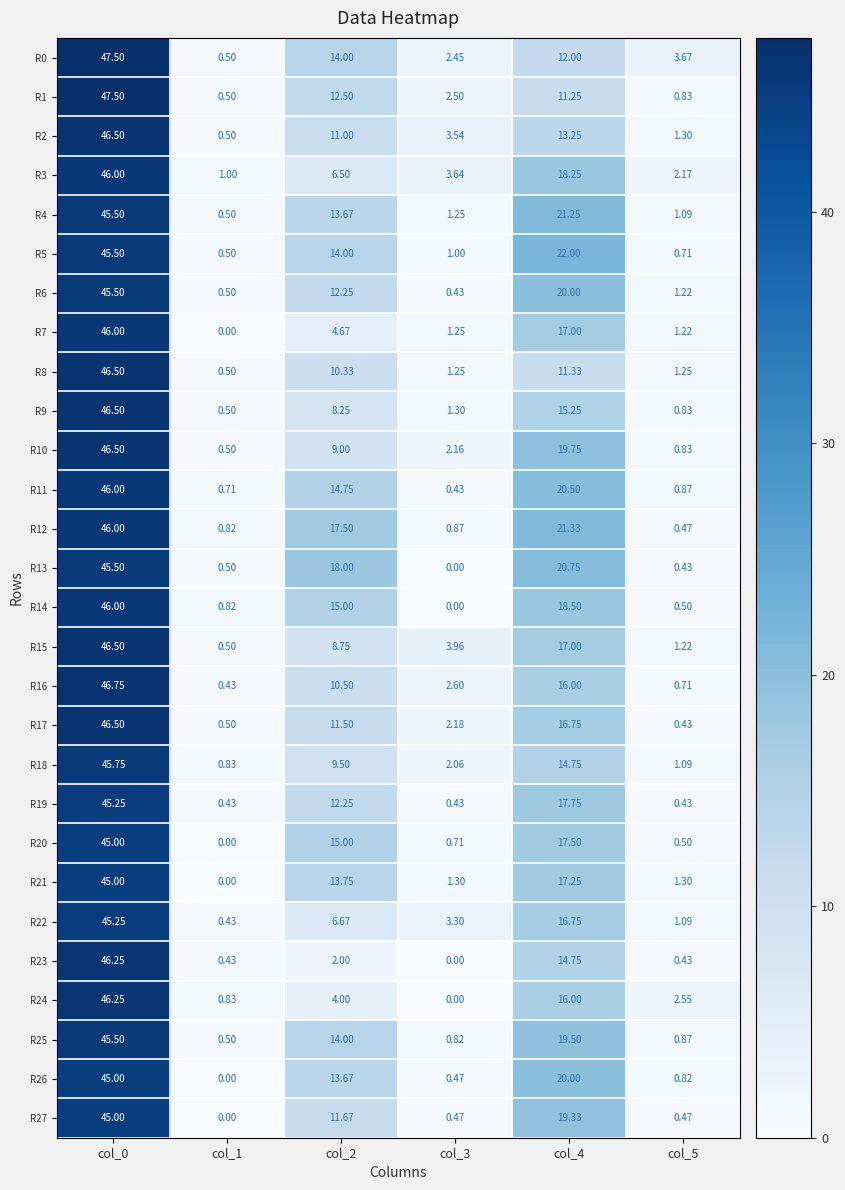

What is the greatest value displayed?

47.5